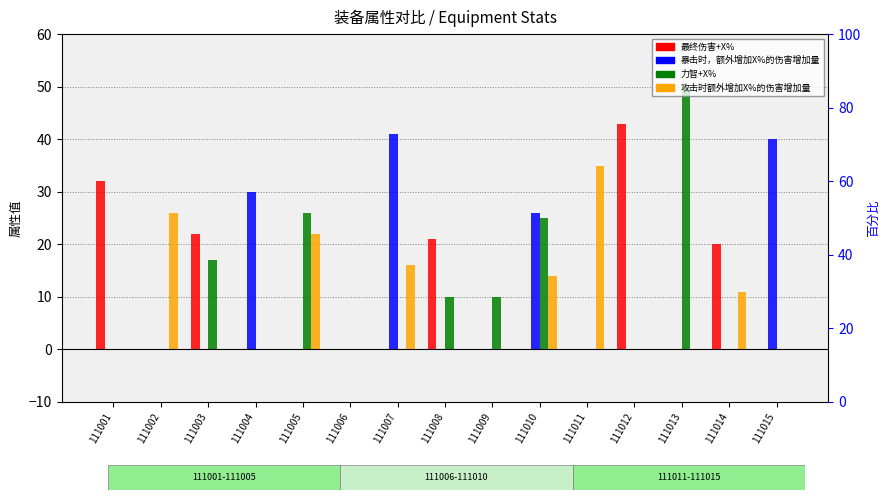

What is the spread (max minus min) of values at 111010?

26